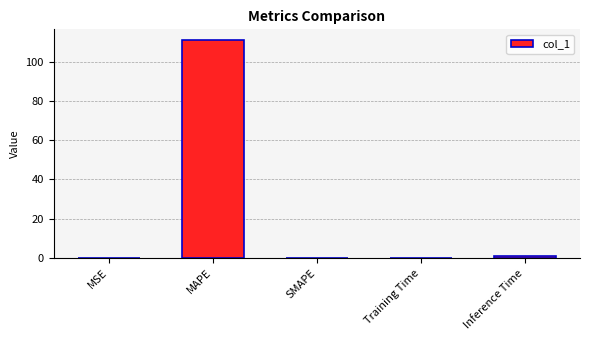

Is it true that the value at MSE is 0.0?

True